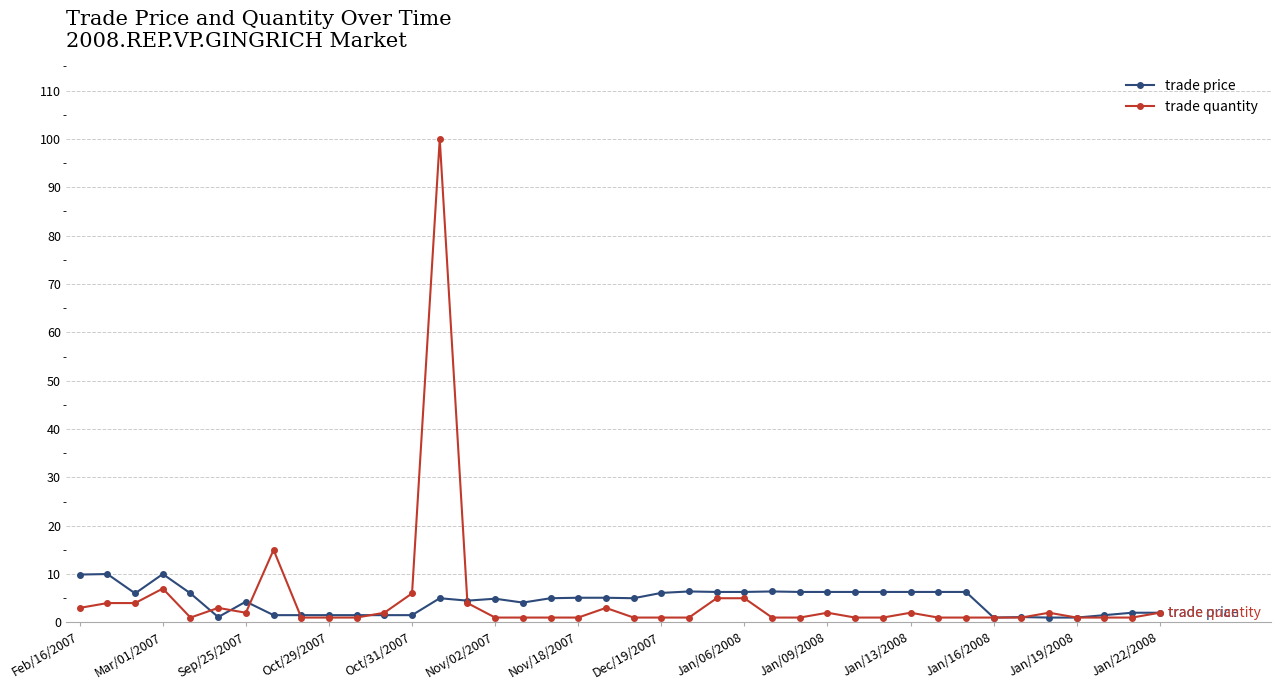

How many distinct data groups are displayed?

2